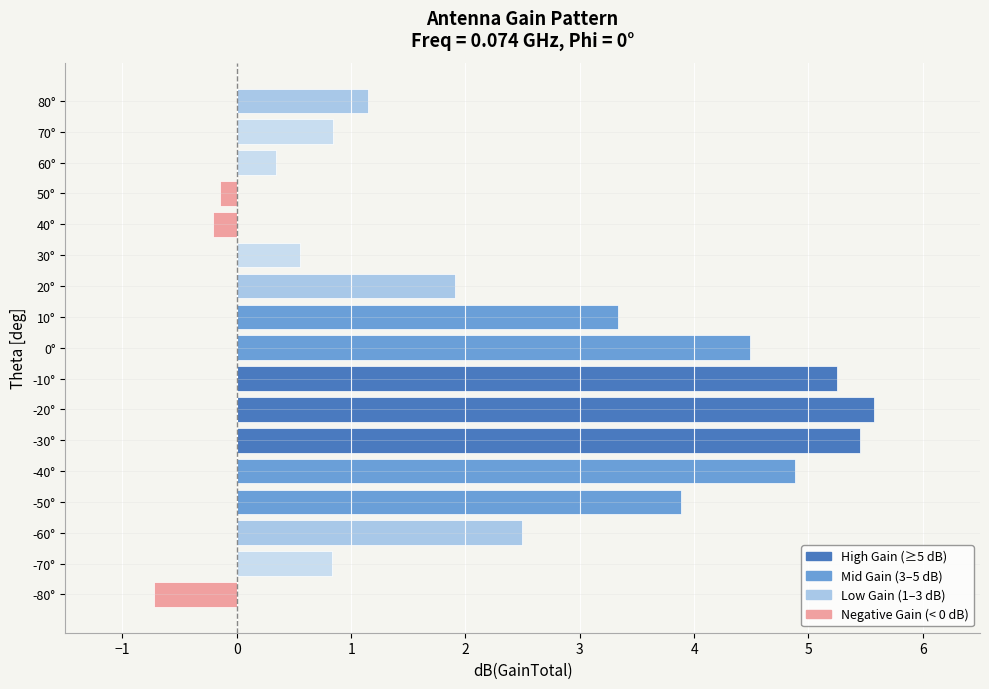

At which category does the chart reach its minimum across all series?

-80°